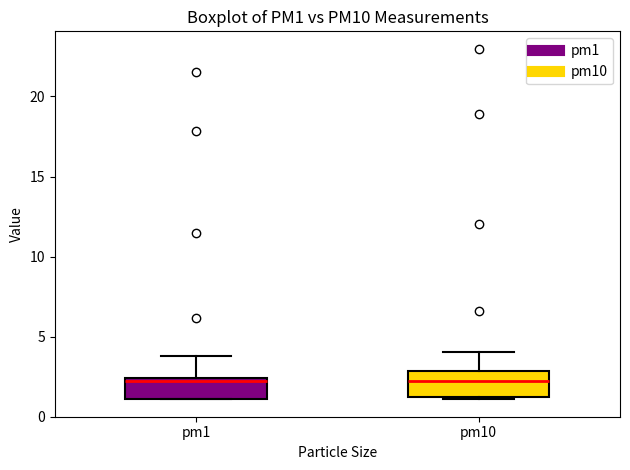

Reading left to right, read every box against the y-axis: the position of its median line, the range the box covers, and the ends of its whiskers. The values are not printed on the chart, so give them approximately, as read against the axis.

pm1: median 2.5 (just below the box's upper edge), box 1.0 to 2.5, whiskers 1.0 to 4.0
pm10: median 2.5, box 1.0 to 3.0, whiskers 1.0 to 4.0